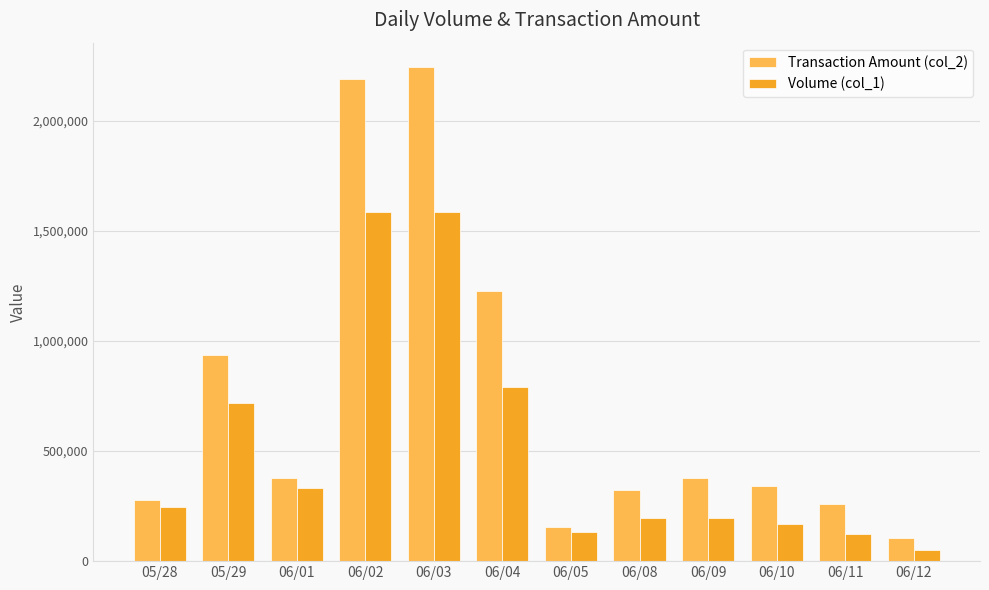

What is the sum of all Volume (col_1) values?

6135000